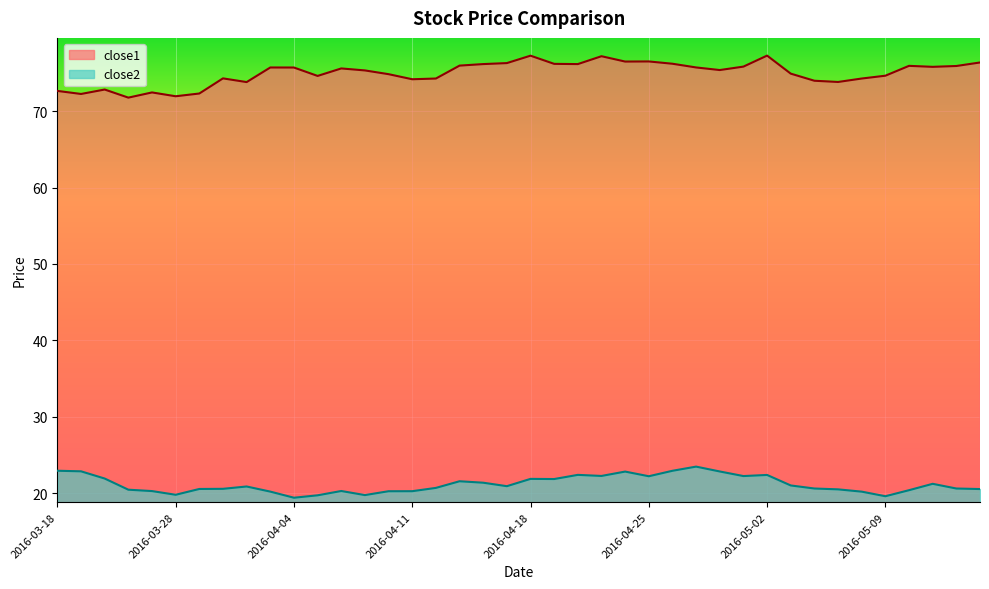

The value of close2 at 2016-04-04 is 19.4. True or false?

True